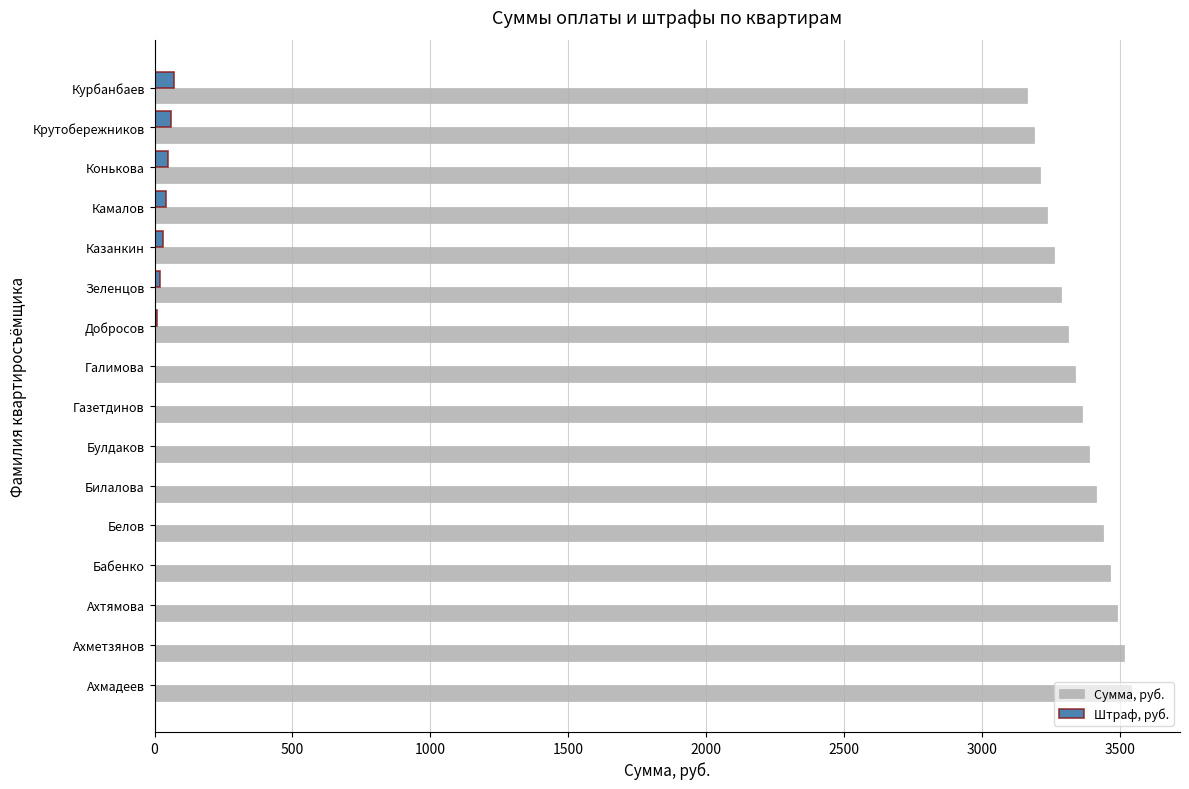

What is the average value of the Штраф, руб. series?

17.5